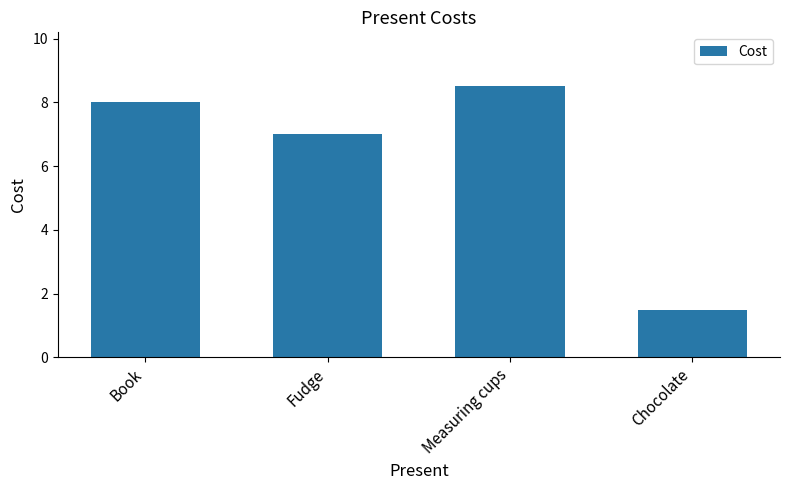

Reading left to right, transcribe all the data shown in this chart.

8.0	7.0	8.5	1.5